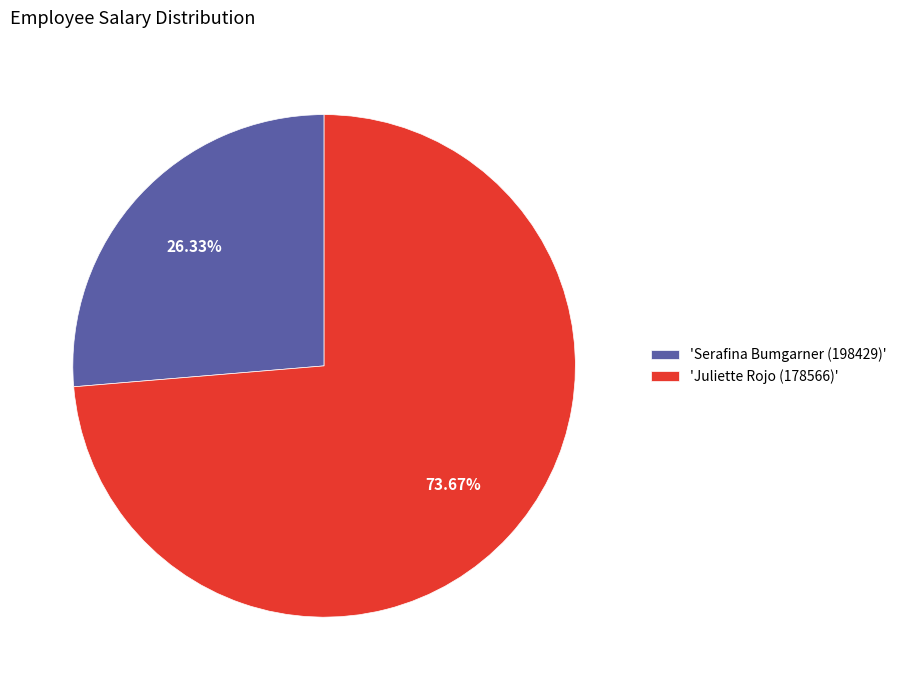

How many segments does this pie chart have?

2